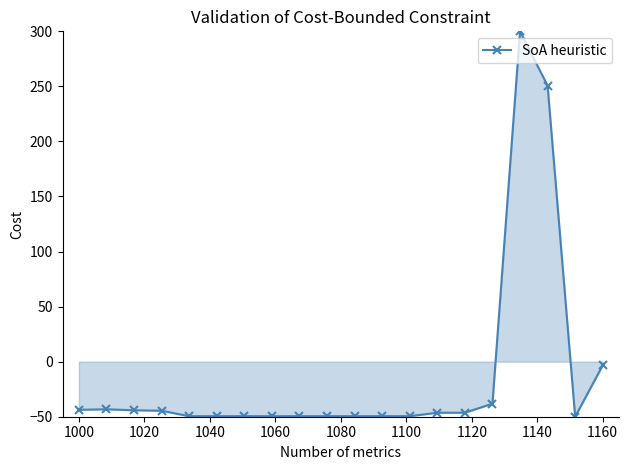

What is the maximum value shown in the chart?

300.0